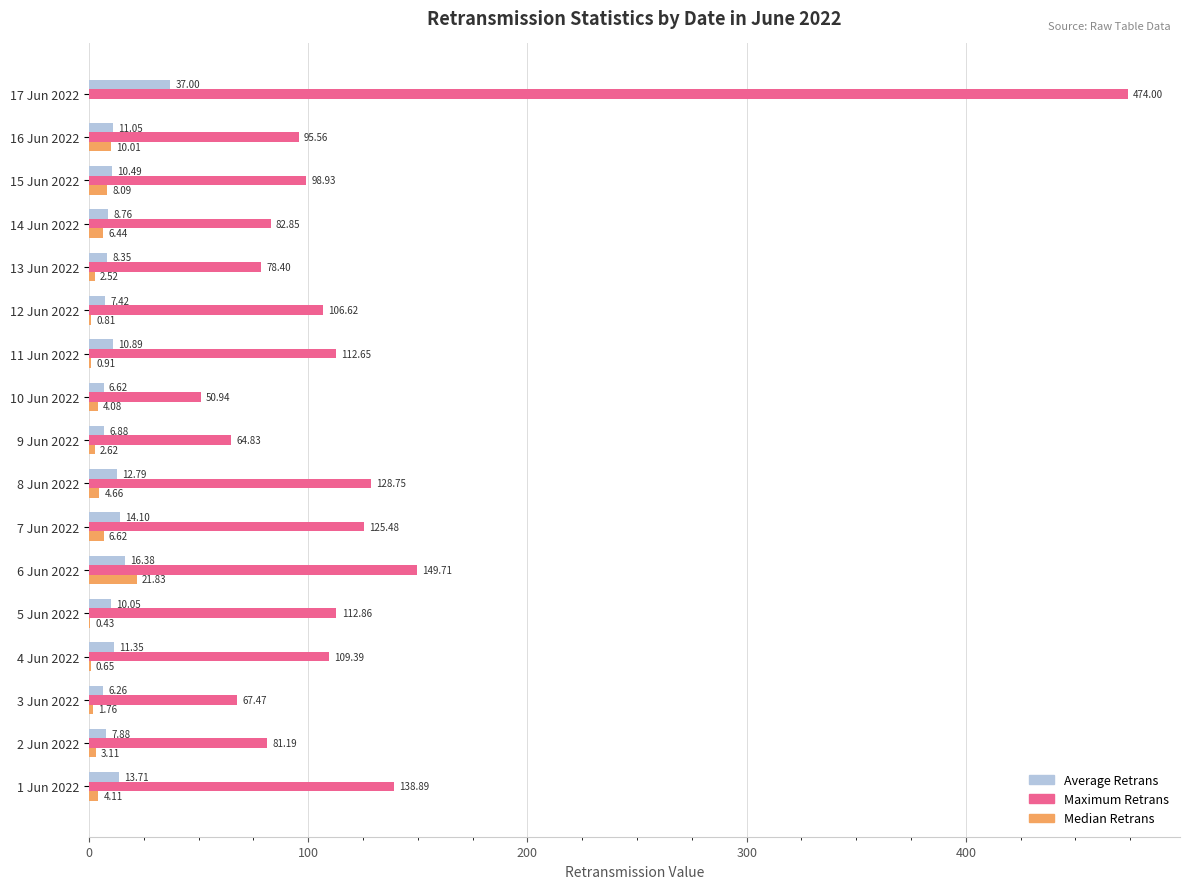

How many values in Median Retrans are above zero?

16